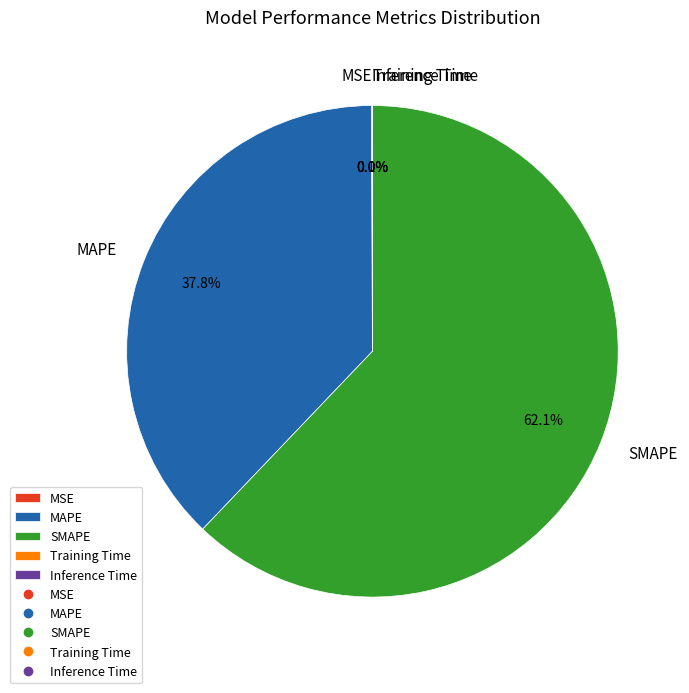

Combined, do MAPE and SMAPE account for over 50%?

Yes